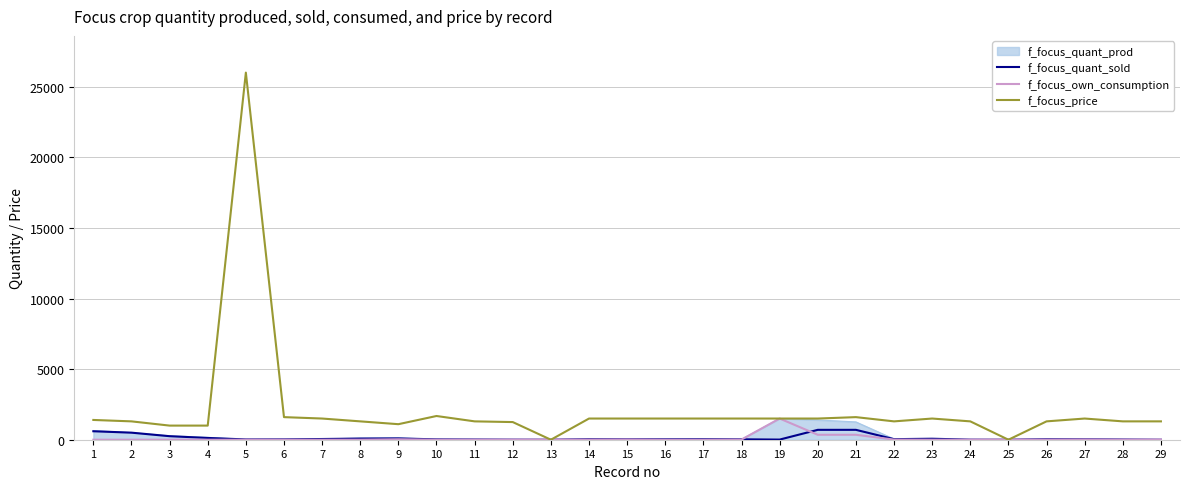

Is the value of f_focus_price at 18 greater than the value of f_focus_own_consumption at 12?

Yes